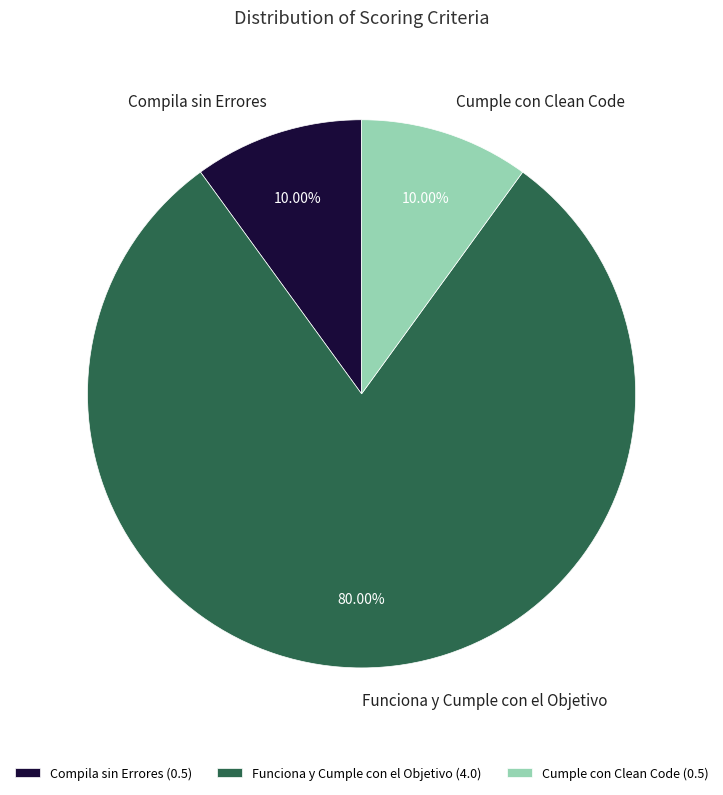

Combined, do Compila sin Errores and Cumple con Clean Code account for over 50%?

No